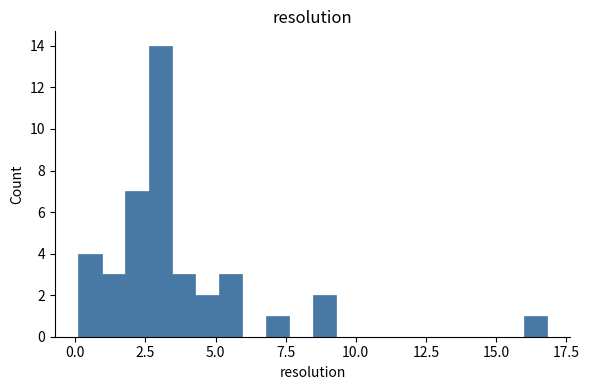

Read against the x-axis, roughly where is the centre of the tallest bar?

3.0